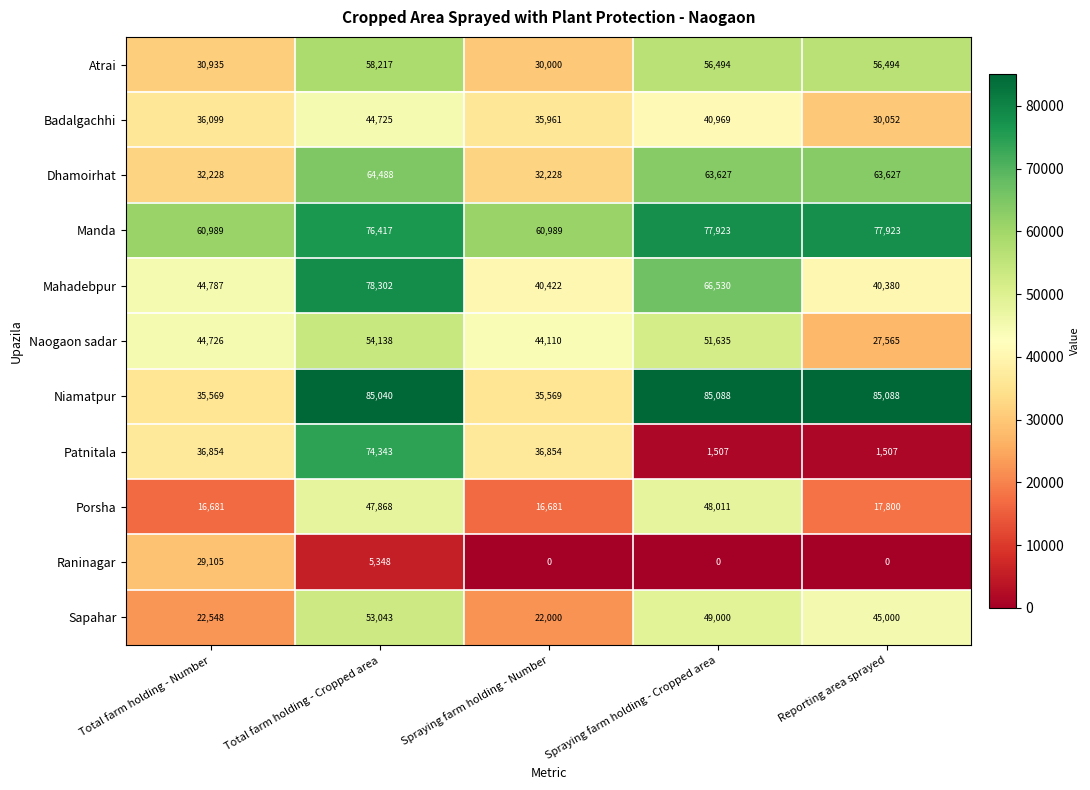

What is the difference between the highest and lowest values at Spraying farm holding - Number?

60989